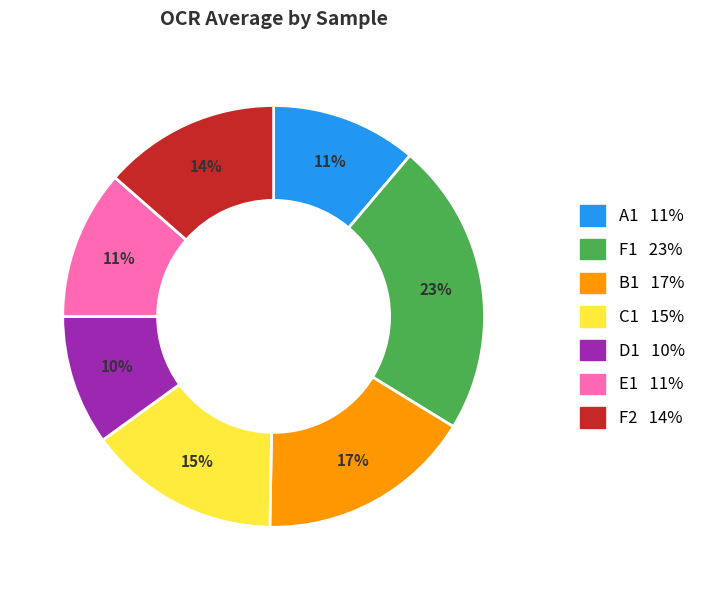

Which category has the smallest portion of the pie?

D1